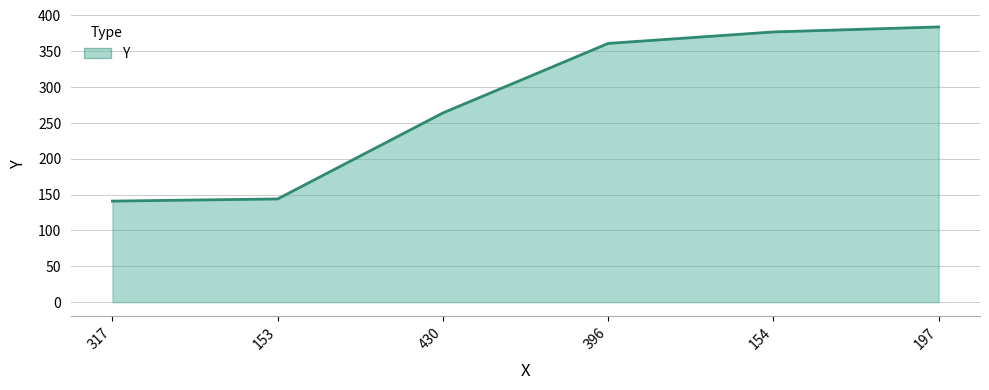

How many values are below 361?

3